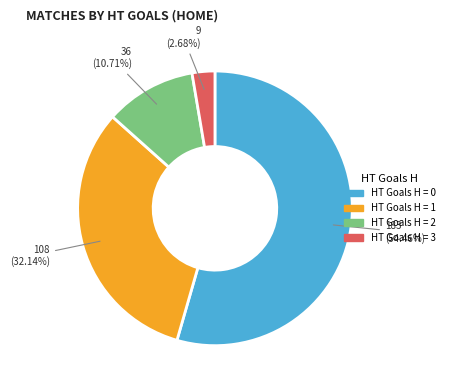

Is there a majority slice in this chart?

Yes